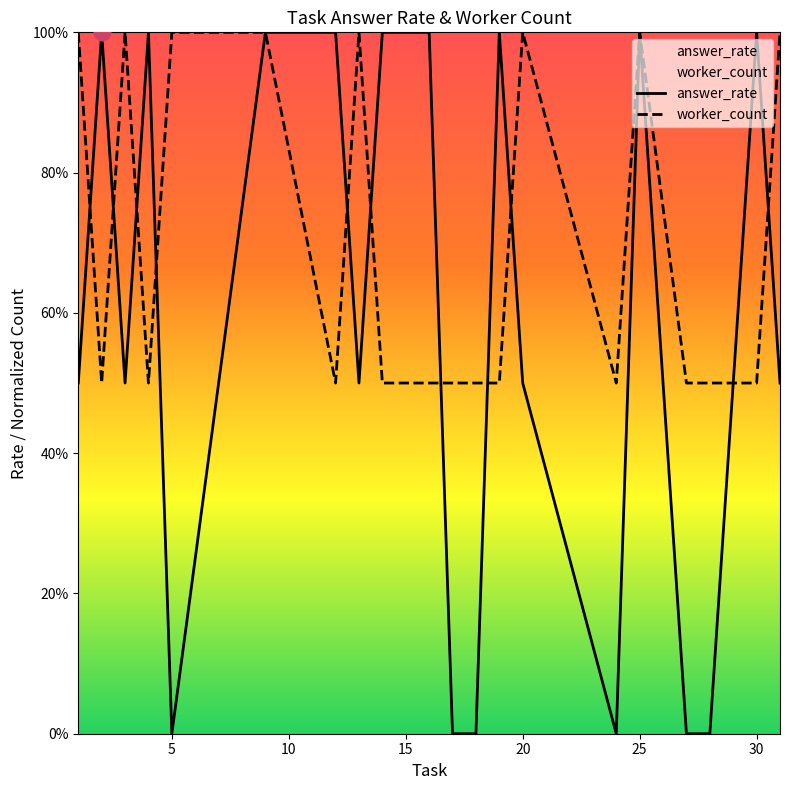

What are all the series names shown in the legend?

answer_rate, worker_count